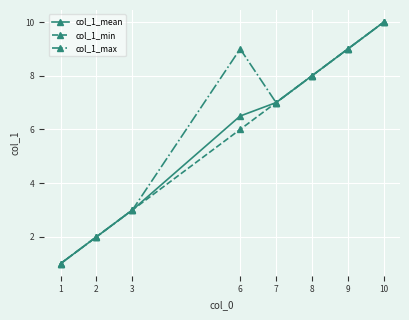

What is the smallest value displayed?

1.0